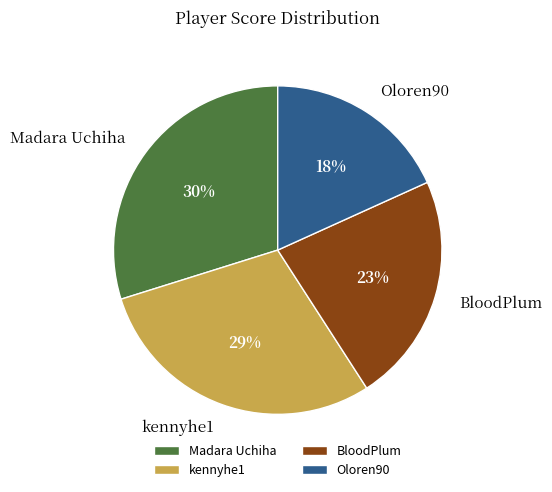

To the nearest percent, what is the difference between the Madara Uchiha and Oloren90 slice percentages?

12%